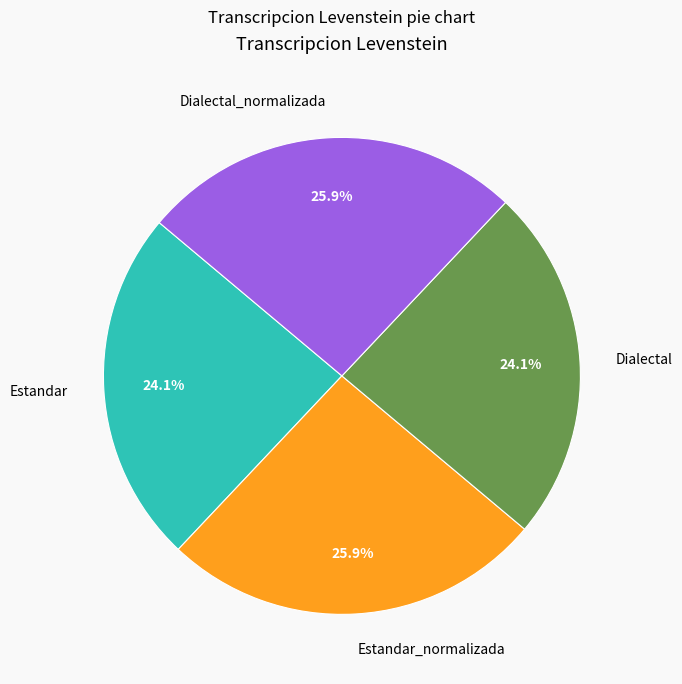

To the nearest percent, what is the combined percentage of Dialectal and Estandar_normalizada?

50%